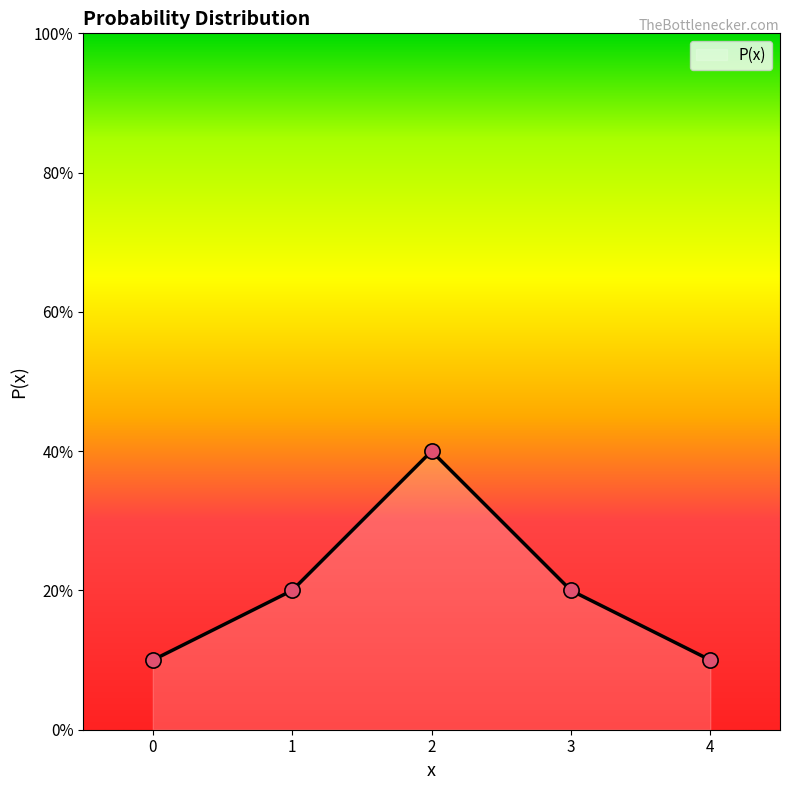

What is the change in value from 1 to 4?

-0.1